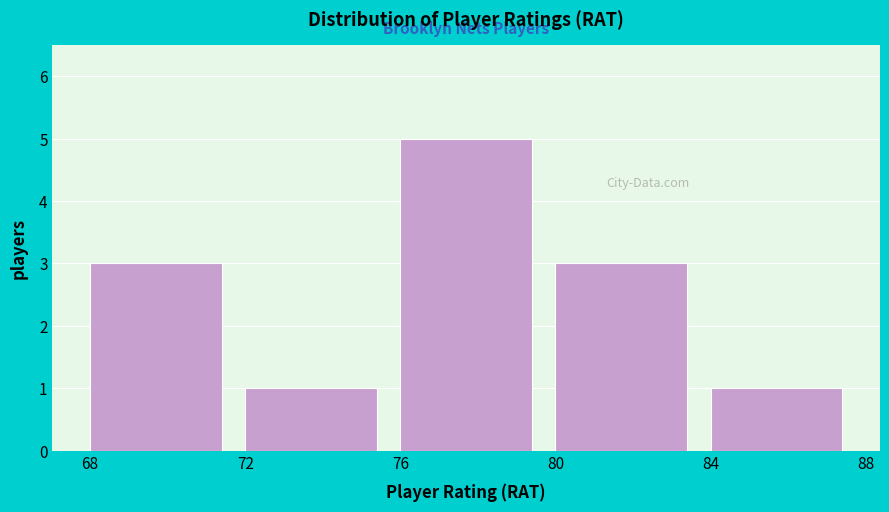

Reading left to right, list every bar in this chart as the range it spans on the x-axis followed by its height. The values are not printed on the chart, so give them approximately, as read against the axis.

68 to 72: 3
72 to 76: 1
76 to 80: 5
80 to 84: 3
84 to 88: 1